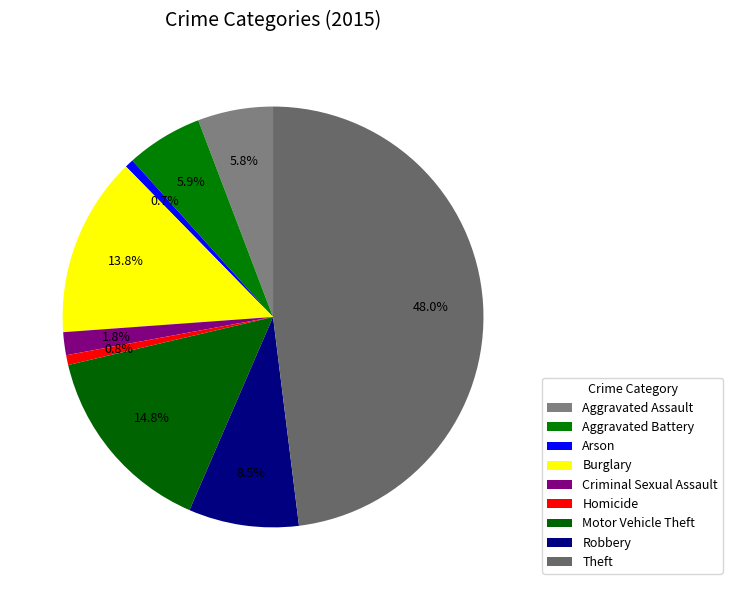

Count the number of slices in the pie.

9